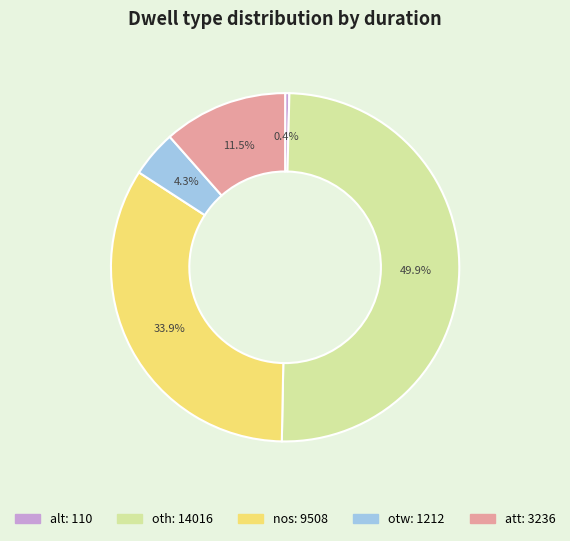

What is the ratio of the value at nos to the value at alt?

86.4